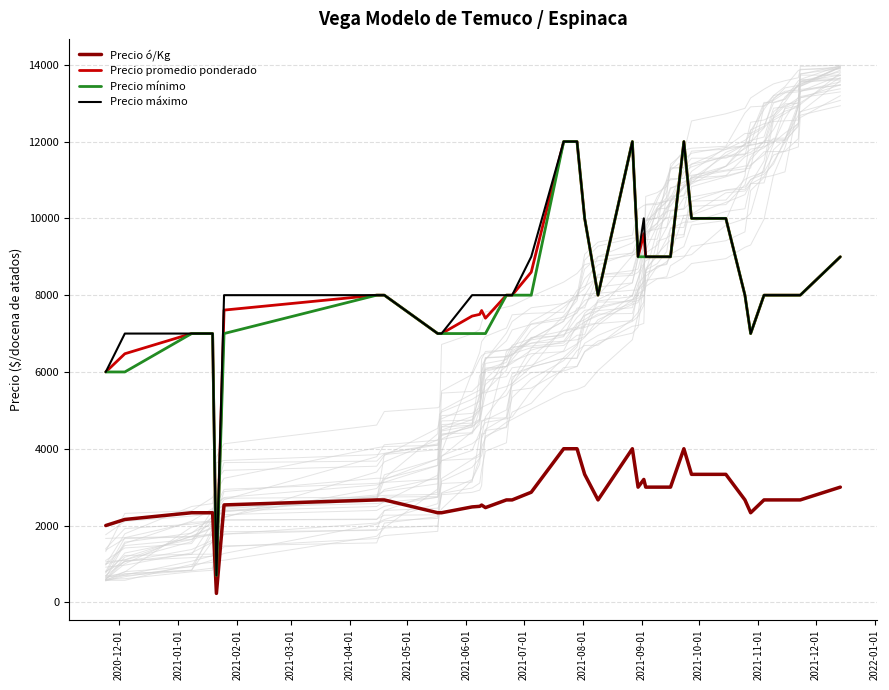

Does the chart display data point markers on the line(s)?

No